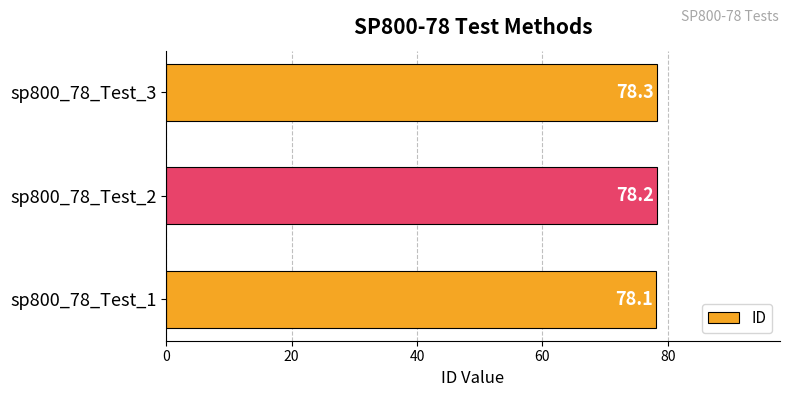

What is the smallest value displayed?

78.1